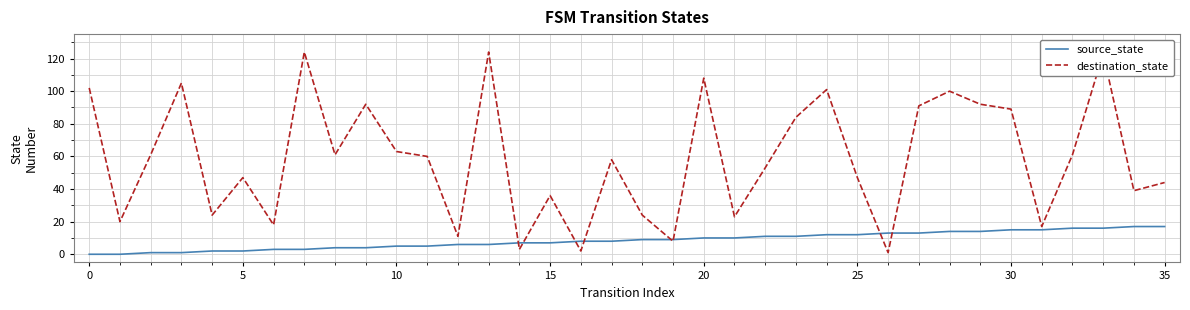

Rank the series by their average value, from lowest to highest.

source_state, destination_state